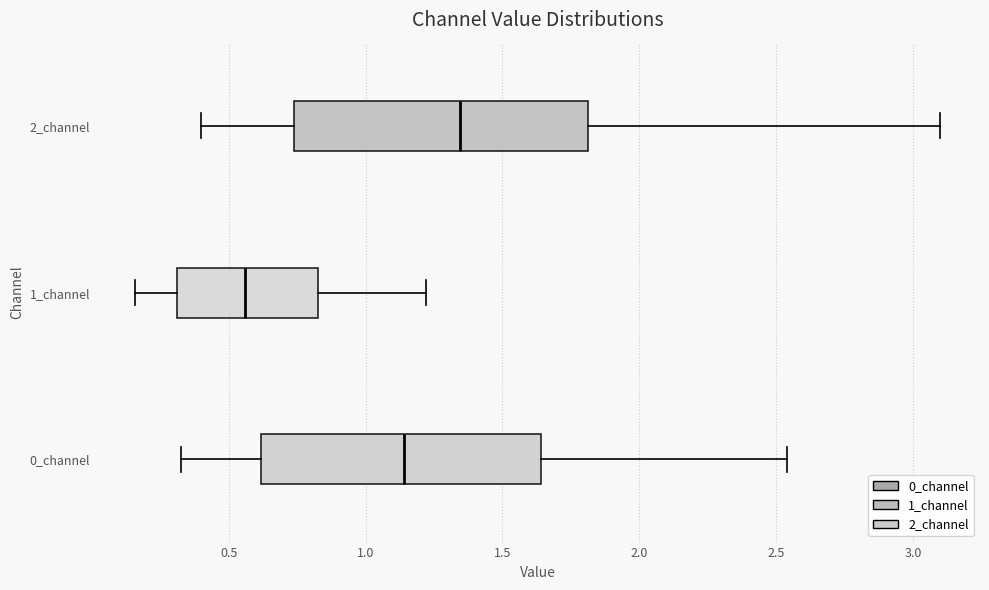

Reading bottom to top, read every box against the x-axis: the position of its median line, the range the box covers, and the ends of its whiskers. The values are not printed on the chart, so give them approximately, as read against the axis.

0_channel: median 1.15, box 0.60 to 1.65, whiskers 0.30 to 2.55
1_channel: median 0.55, box 0.30 to 0.85, whiskers 0.15 to 1.20
2_channel: median 1.35, box 0.75 to 1.80, whiskers 0.40 to 3.10